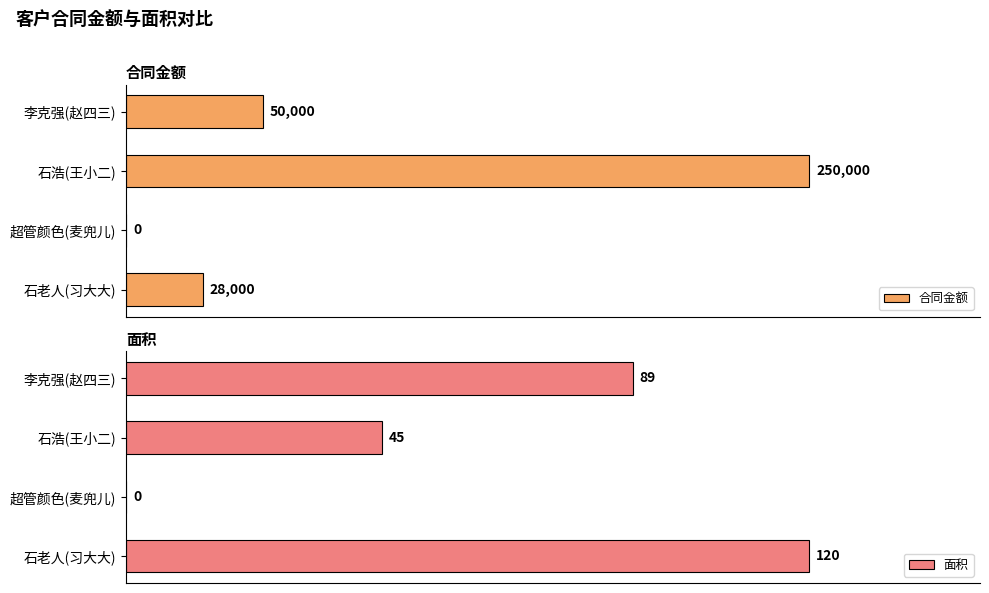

How many data points in 合同金额 are less than 50000?

2